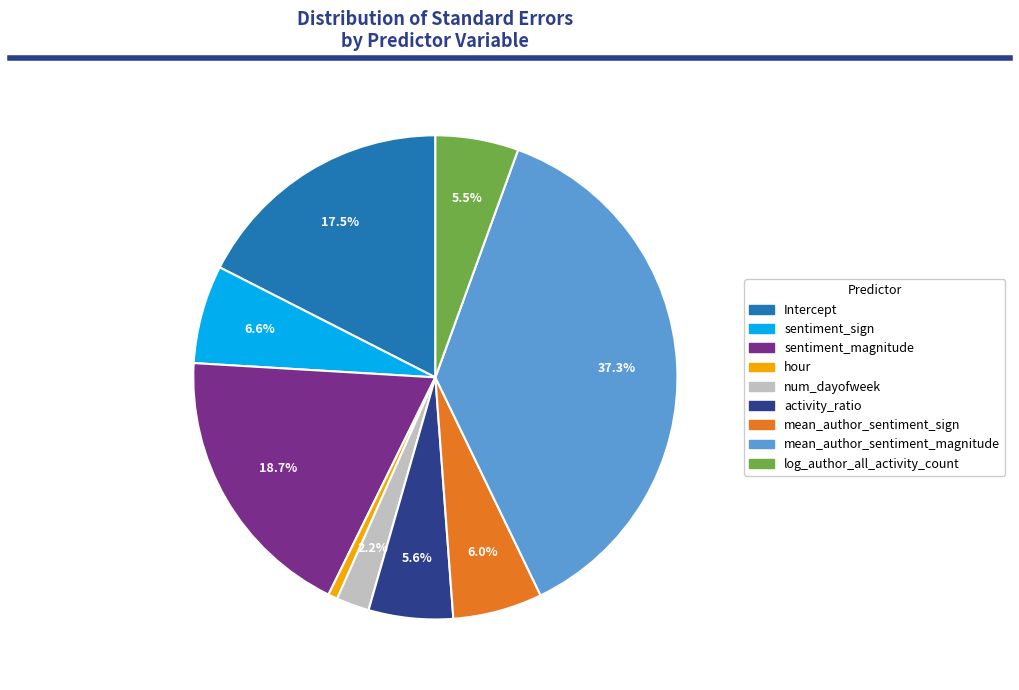

To the nearest percent, what is the combined percentage of sentiment_sign and hour?

7%